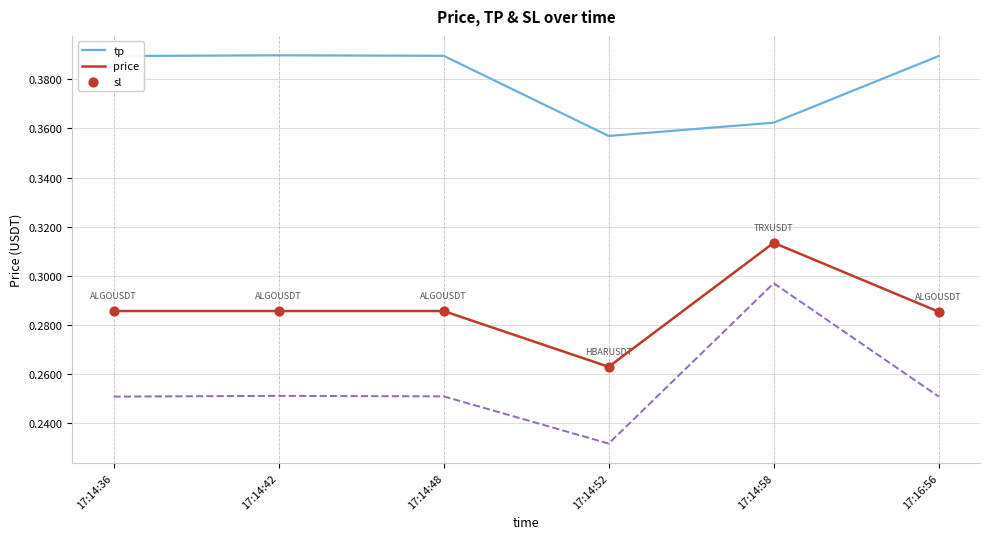

At which category is the sum across all series the highest?

17:14:58